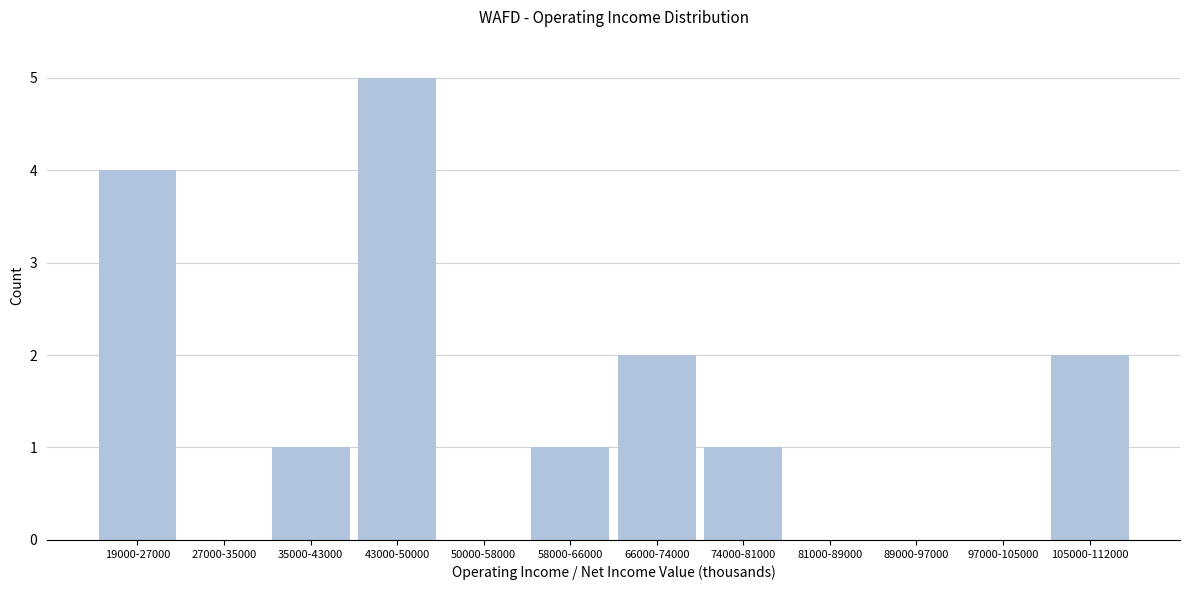

Reading left to right, extract all data points from this chart.

19000-27000=4	27000-35000=0	35000-43000=1	43000-50000=5	50000-58000=0	58000-66000=1	66000-74000=2	74000-81000=1	81000-89000=0	89000-97000=0	97000-105000=0	105000-112000=2